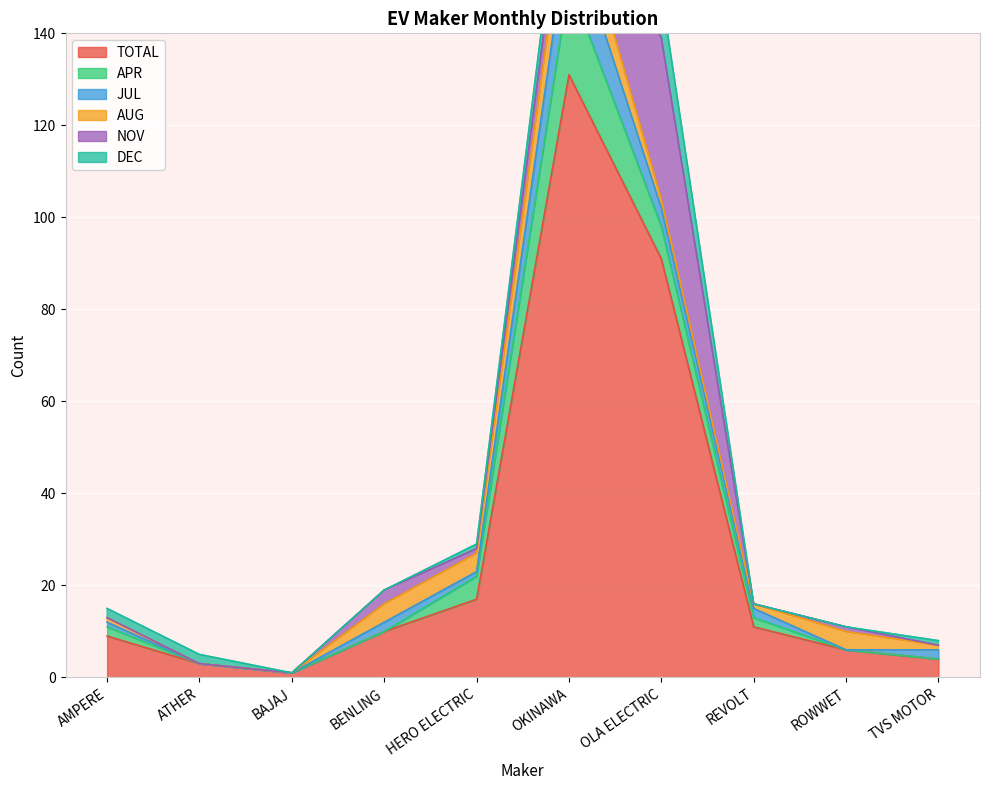

How many data points in APR are less than 2?

5